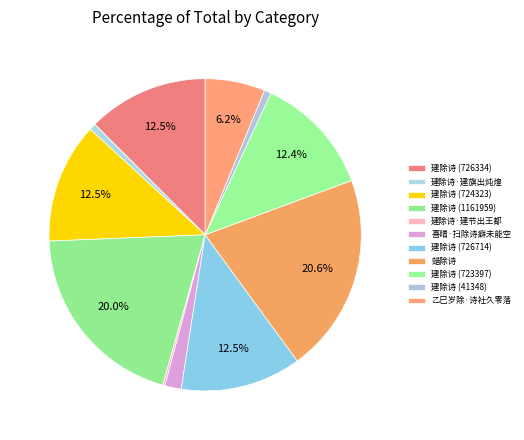

How many slices are in this pie chart?

11